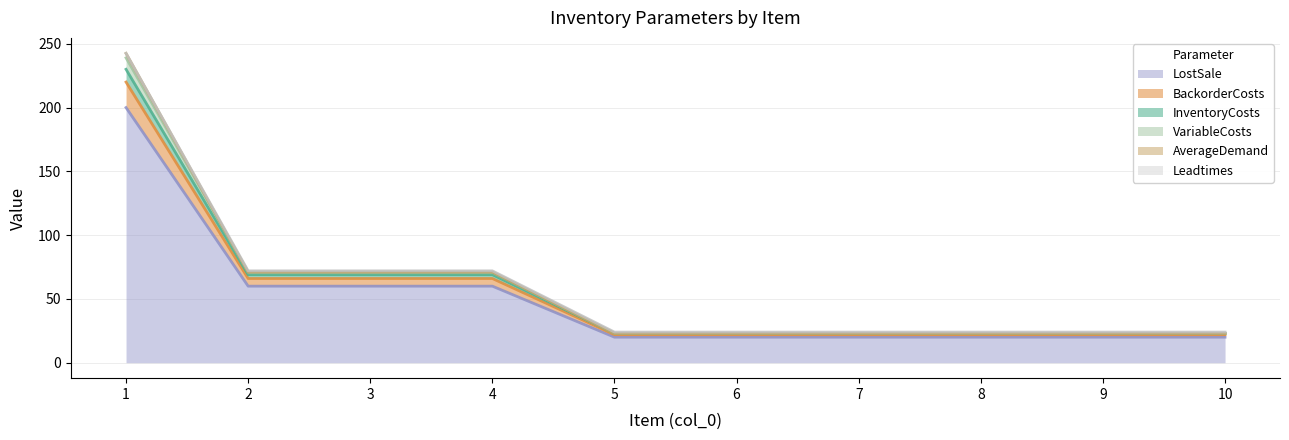

Rank the categories by InventoryCosts value from lowest to highest.

5, 6, 7, 8, 9, 10, 2, 3, 4, 1